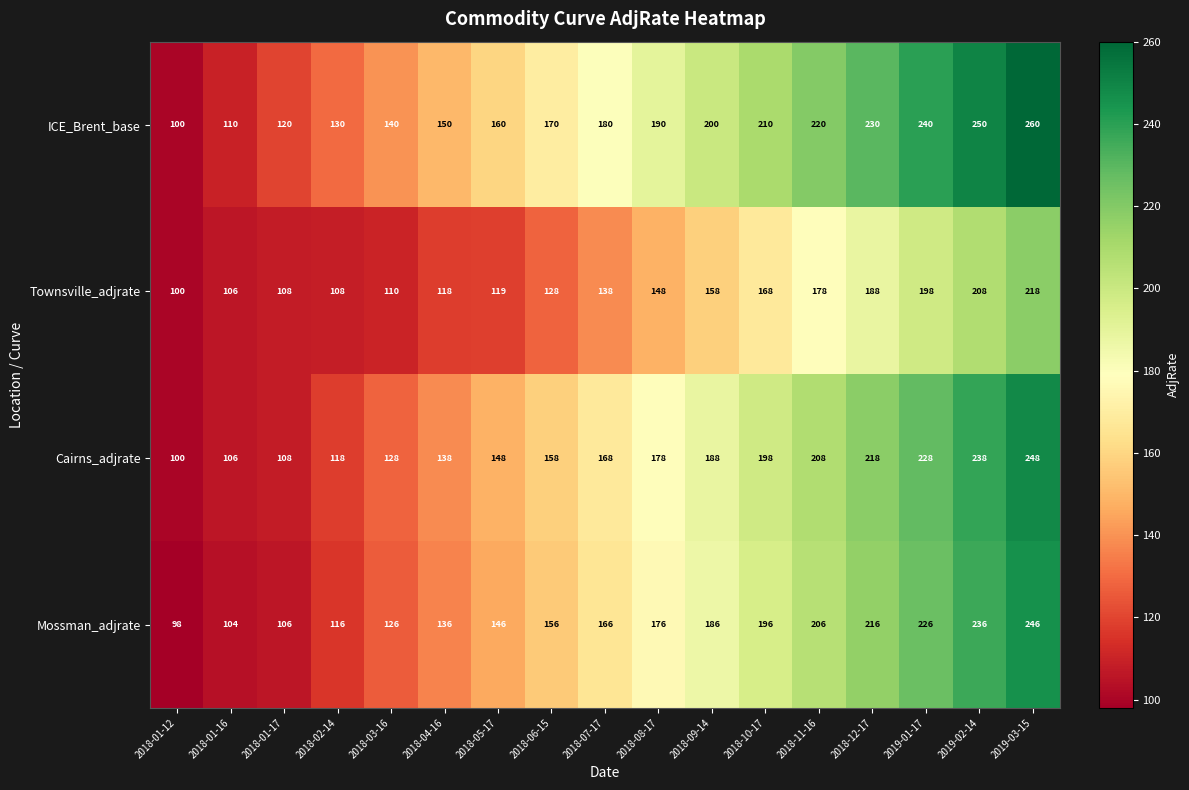

At how many categories does at least one series exceed 251?

1